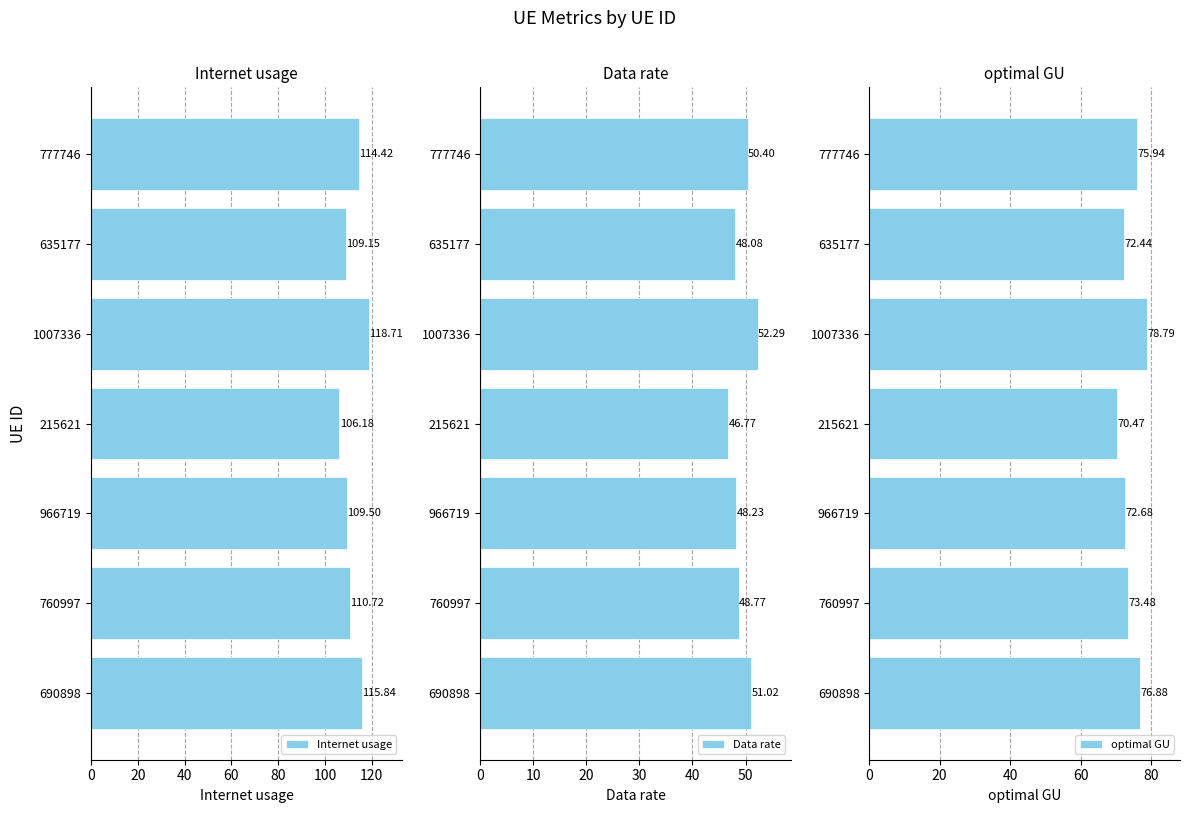

What is the difference between the optimal GU values at 966719 and 1007336?

6.1